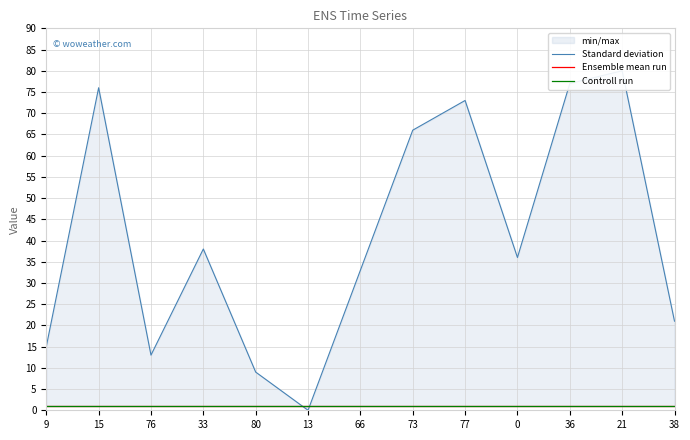

What is the label of the 5th point from the right?

77